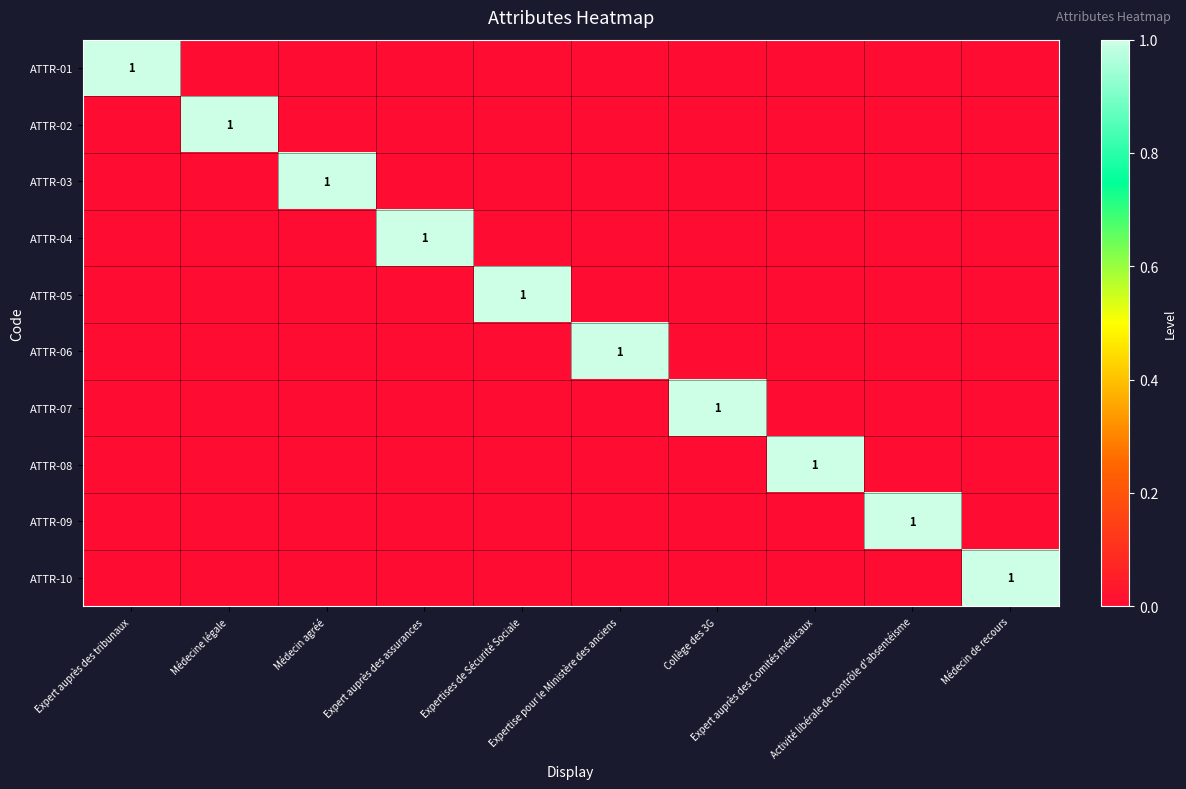

Count the ATTR-01 values in the range 0 to 1.

10